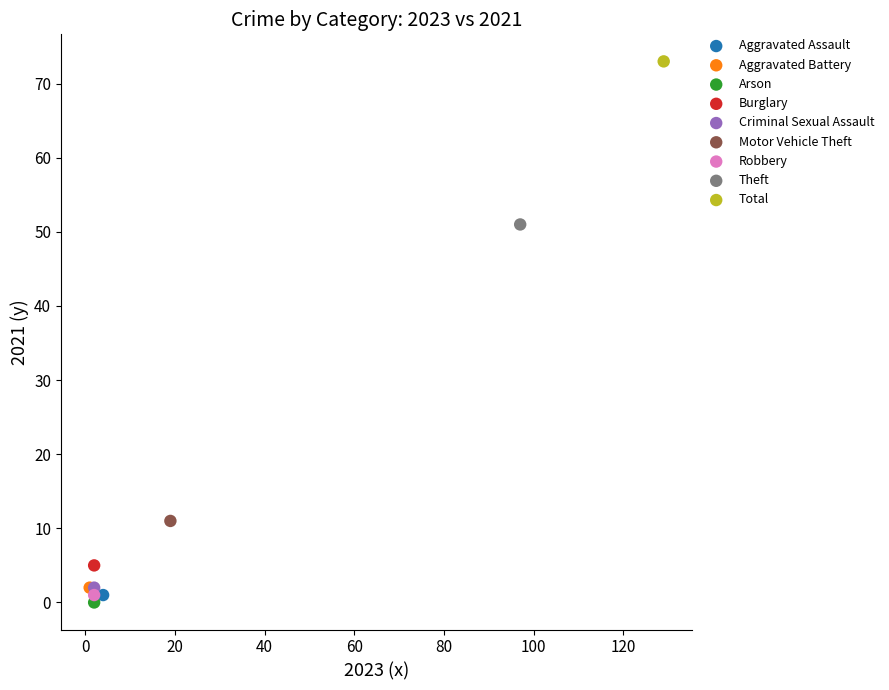

What are all the series names shown in the legend?

Aggravated Assault, Aggravated Battery, Arson, Burglary, Criminal Sexual Assault, Motor Vehicle Theft, Robbery, Theft, Total